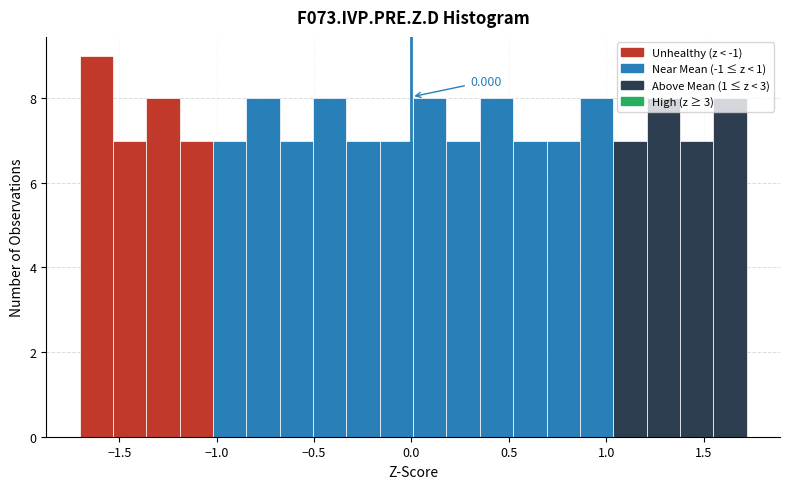

Read against the x-axis, roughly where is the centre of the tallest bar?

-1.60